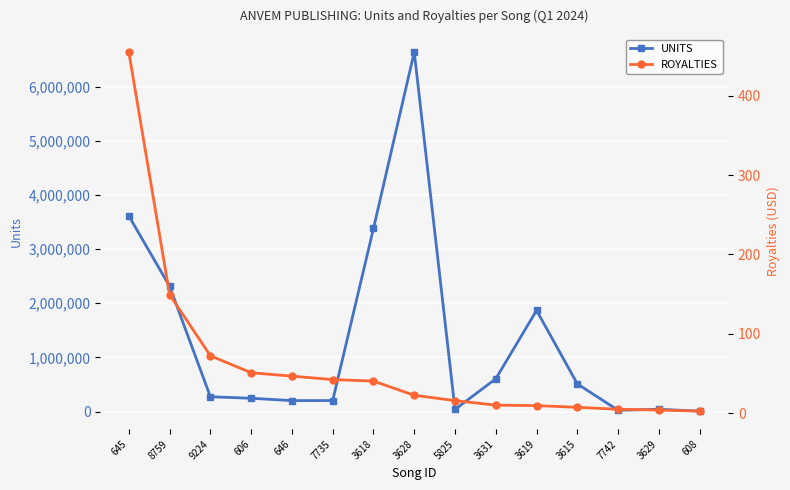

How many categories are shown in the chart?

15